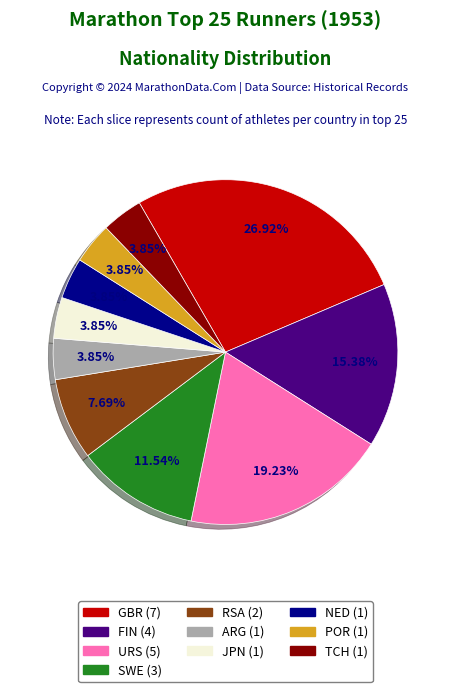

To the nearest percent, what is the difference between the largest and smallest slice percentages?

23%